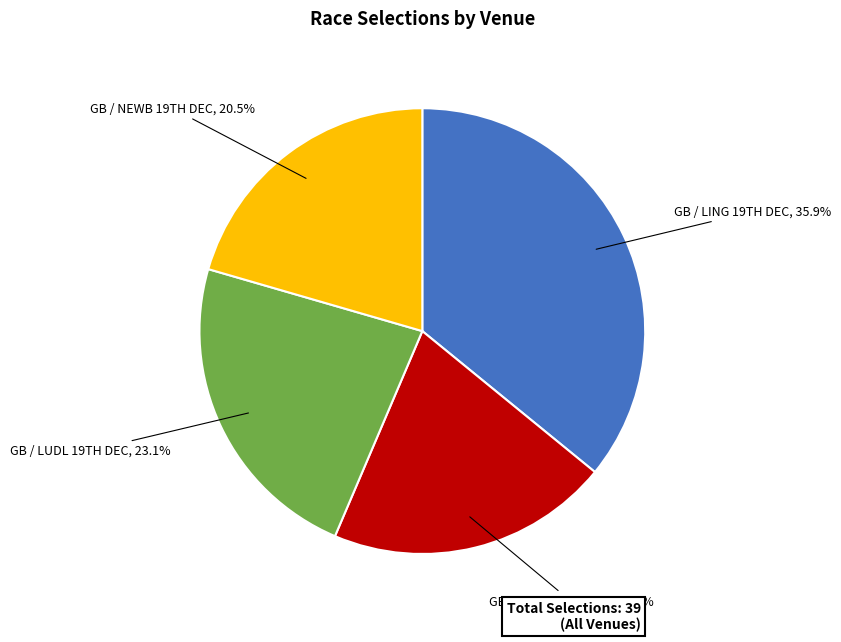

Is there any slice that represents more than half of the pie?

No